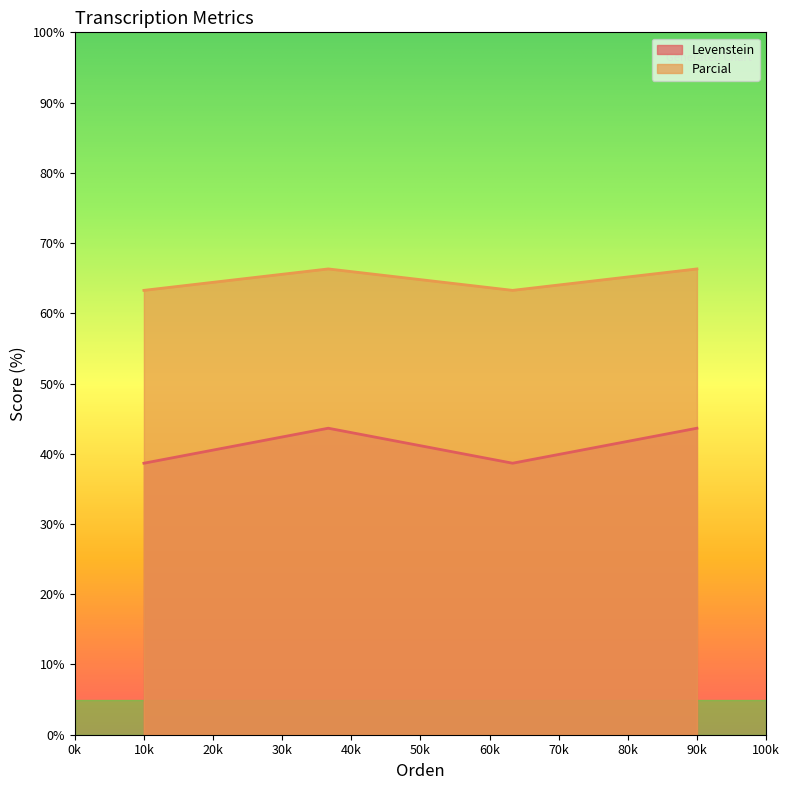

Does the chart display data point markers on the line(s)?

No